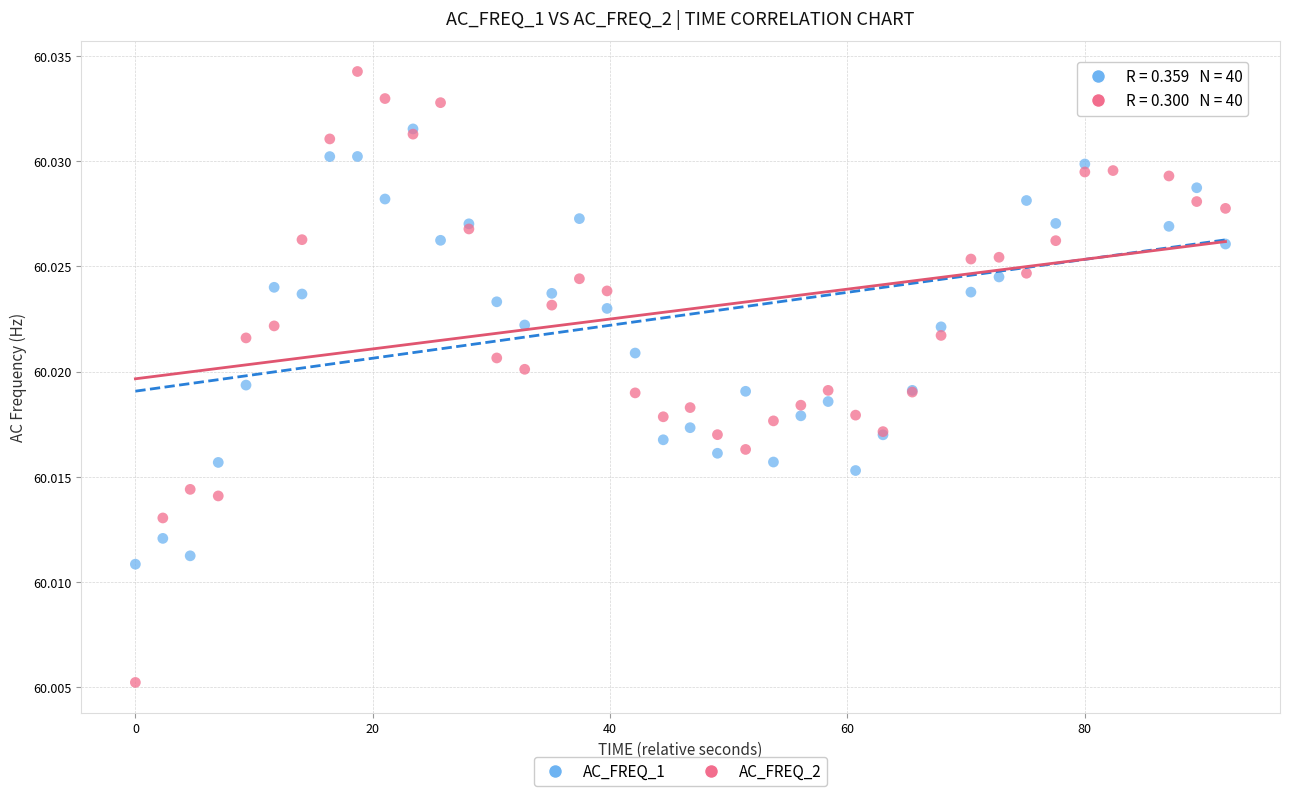

Which series has the largest Y range (max minus min)?

AC_FREQ_2